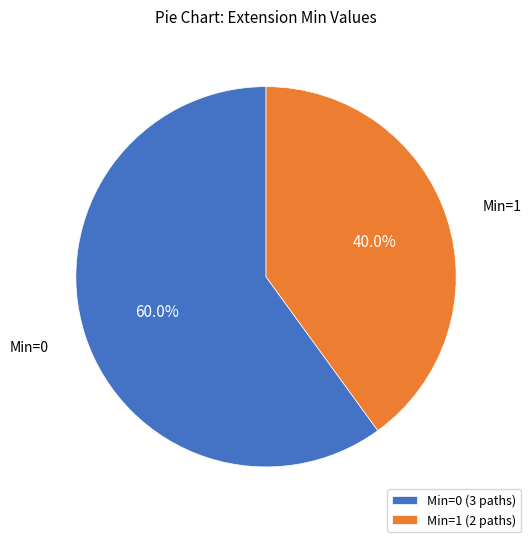

Between Min=1 (2 paths) and Min=0 (3 paths), which is larger?

Min=0 (3 paths)